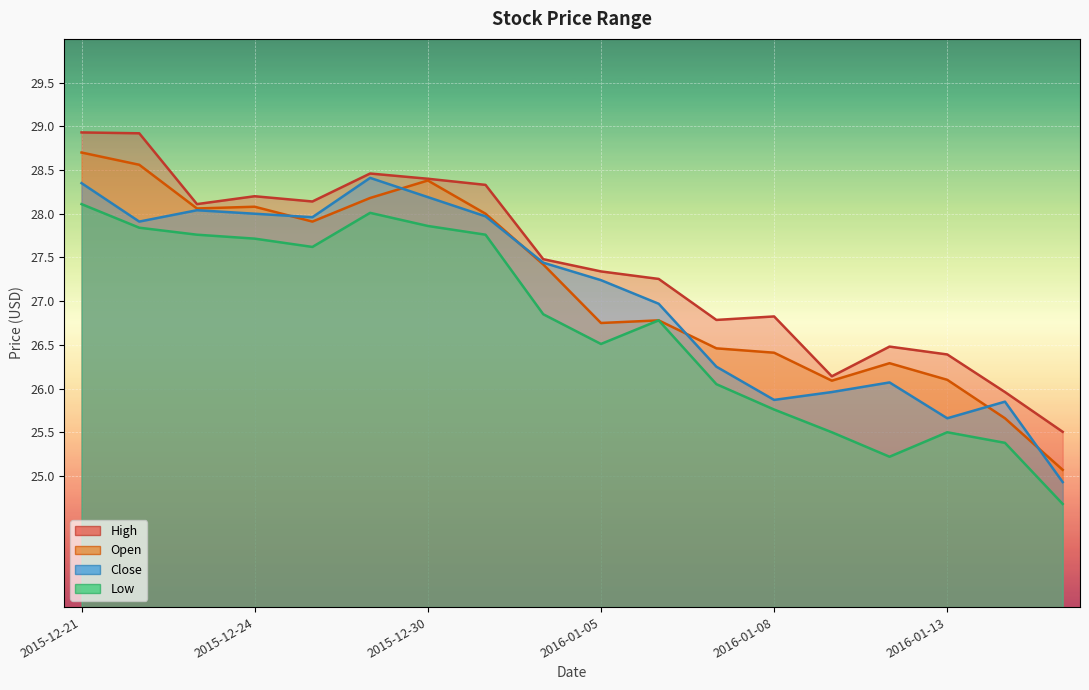

What is the sum of the Open values at 2015-12-31 and 2016-01-14?

53.7